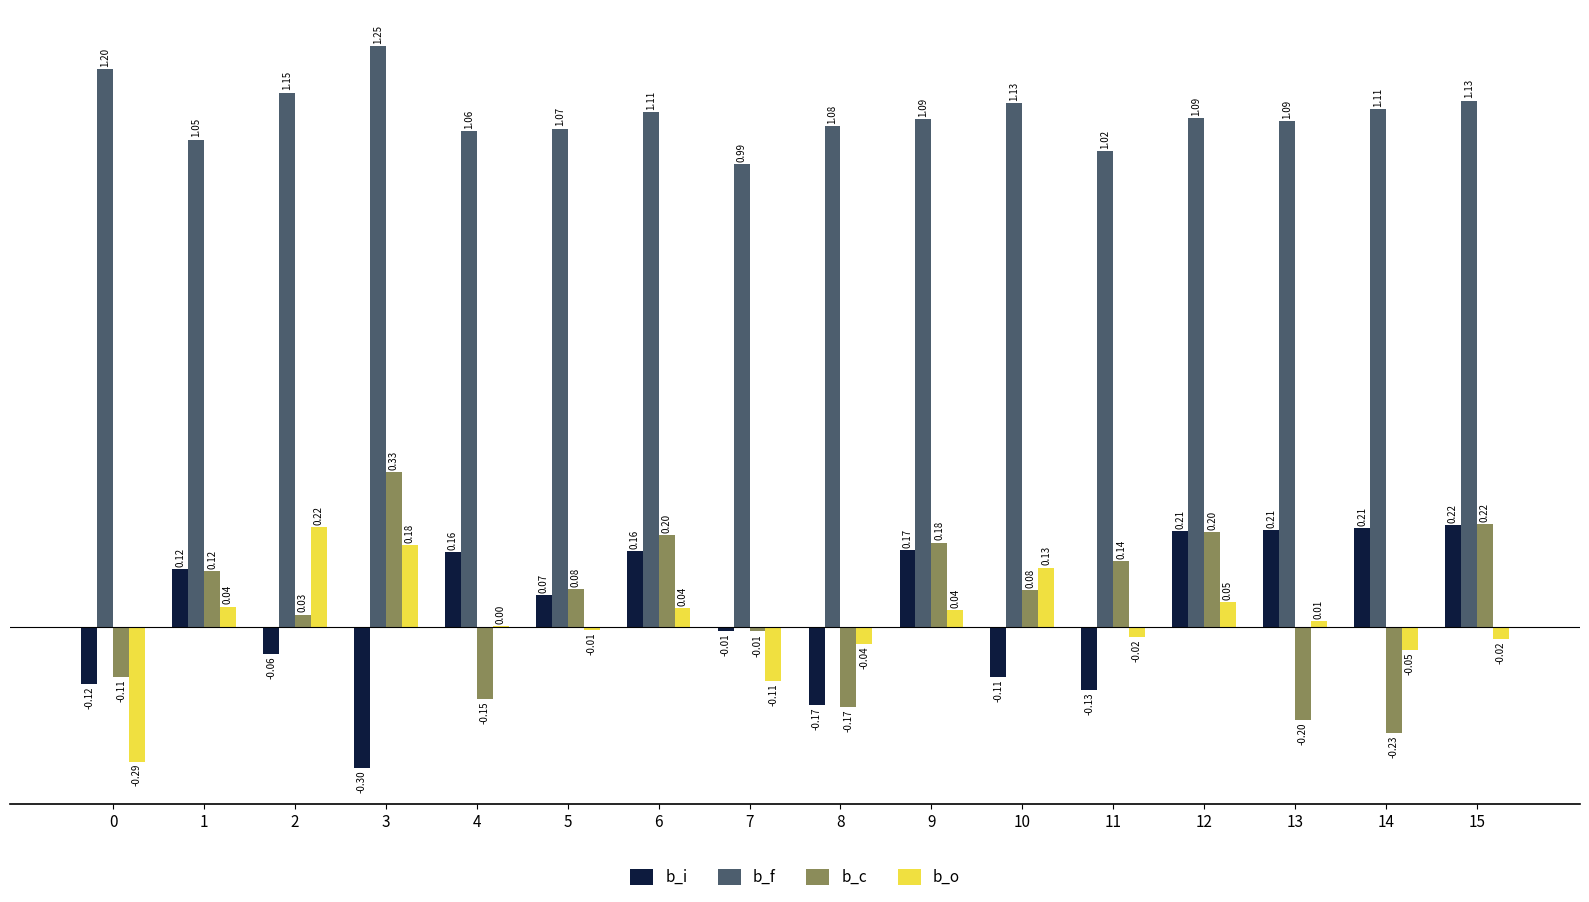

Which series changed the most between 2 and 6?

b_i